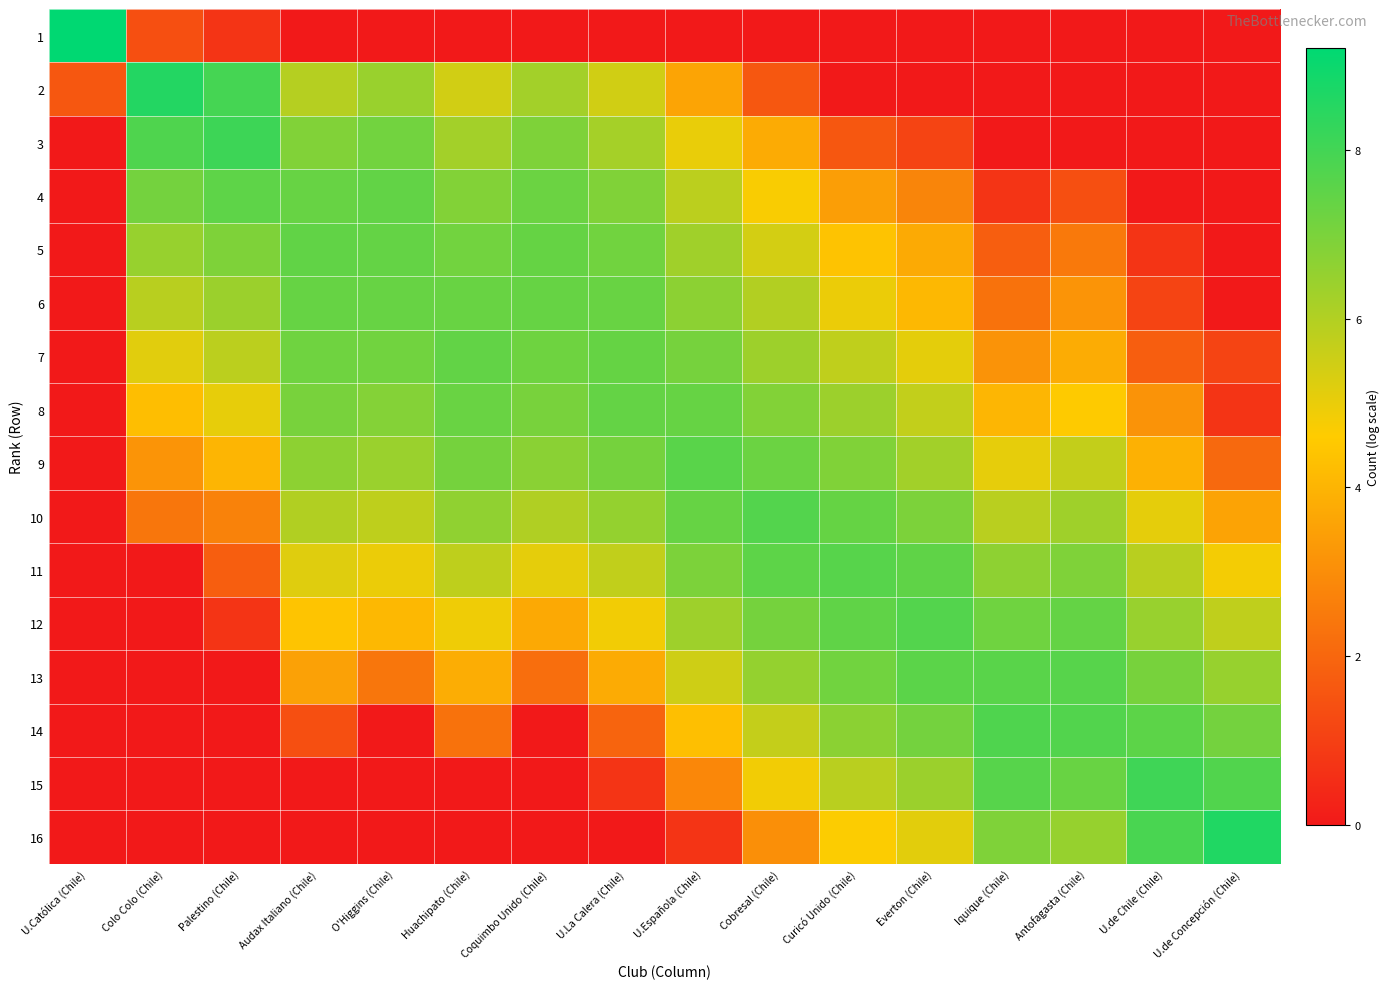

Count the number of data series in this chart.

16